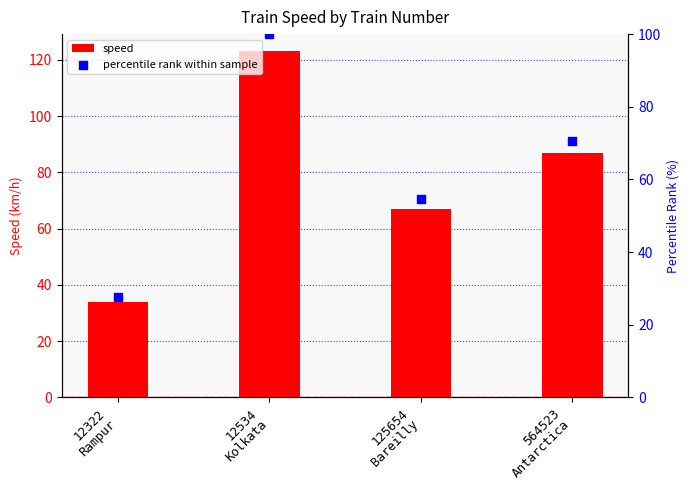

Which series has the largest total across all categories?

speed